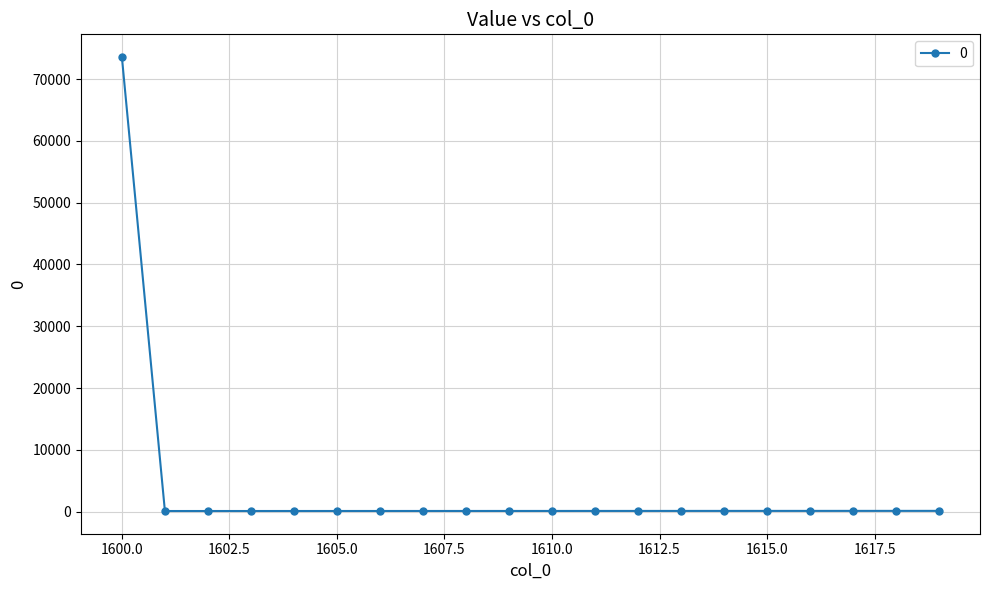

What is the greatest value displayed?

73586.6